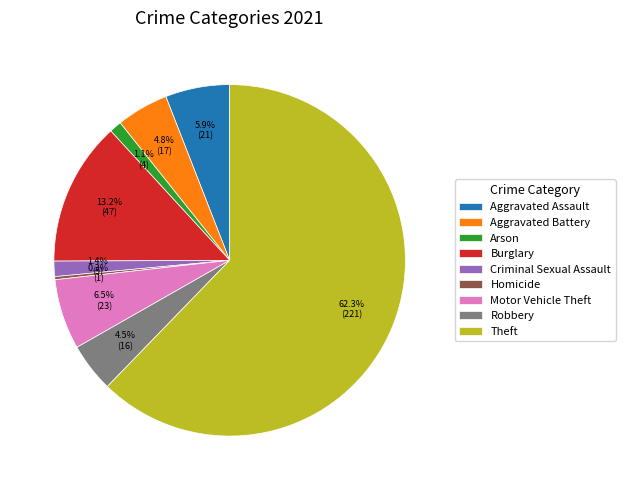

How many slices are in this pie chart?

9